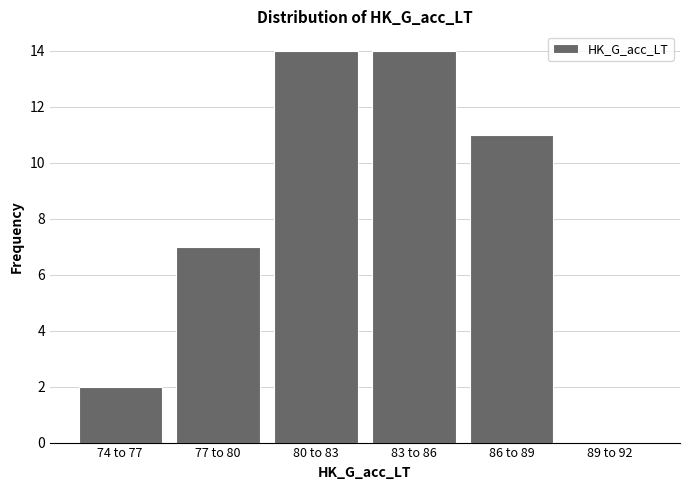

Reading left to right, extract all data points from this chart.

74 to 77=2	77 to 80=7	80 to 83=14	83 to 86=14	86 to 89=11	89 to 92=0